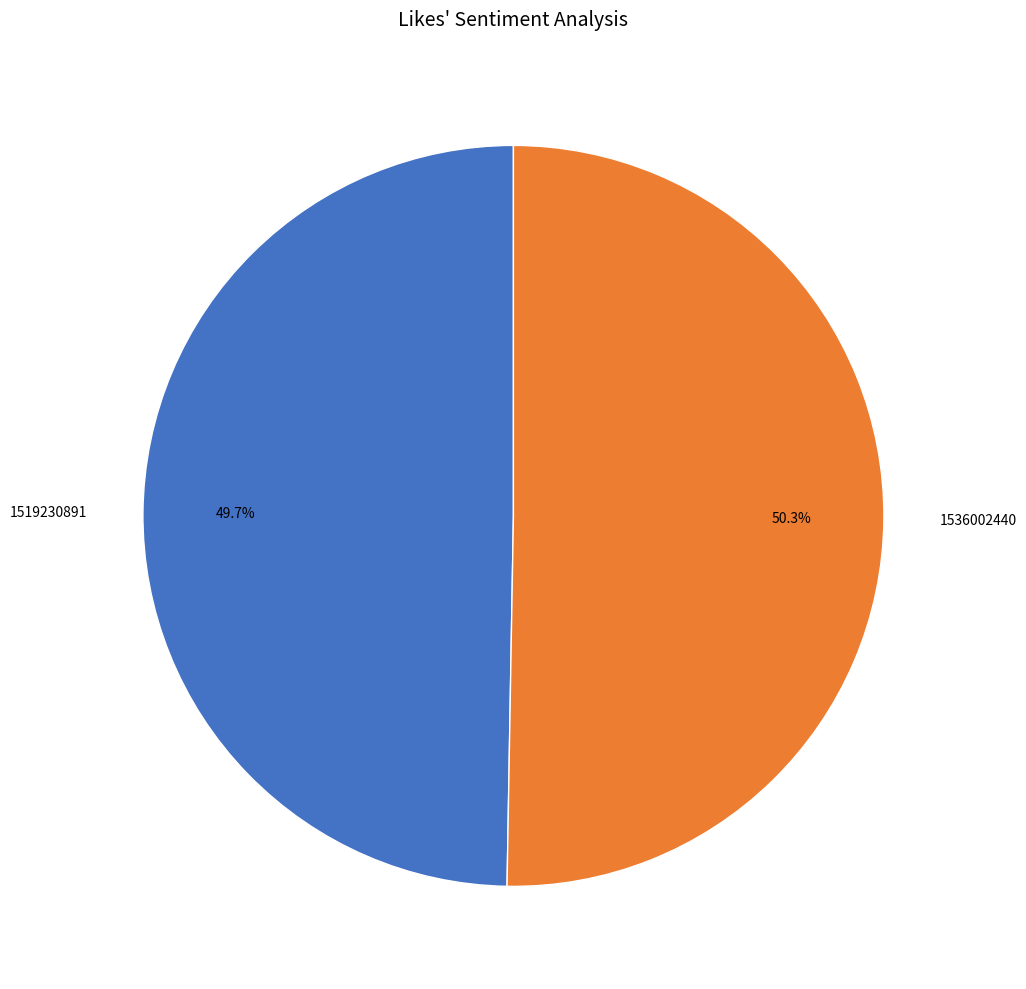

What percentage is the 1536002440 slice, to the nearest percent?

50%